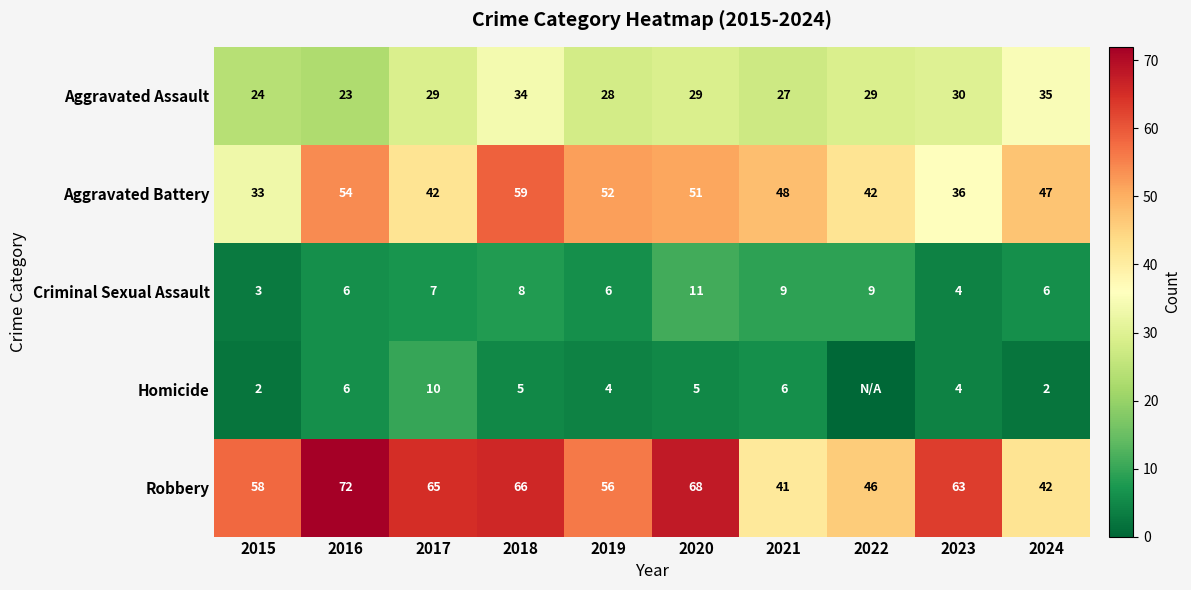

The value of Aggravated Battery at 2016 is 54. True or false?

True